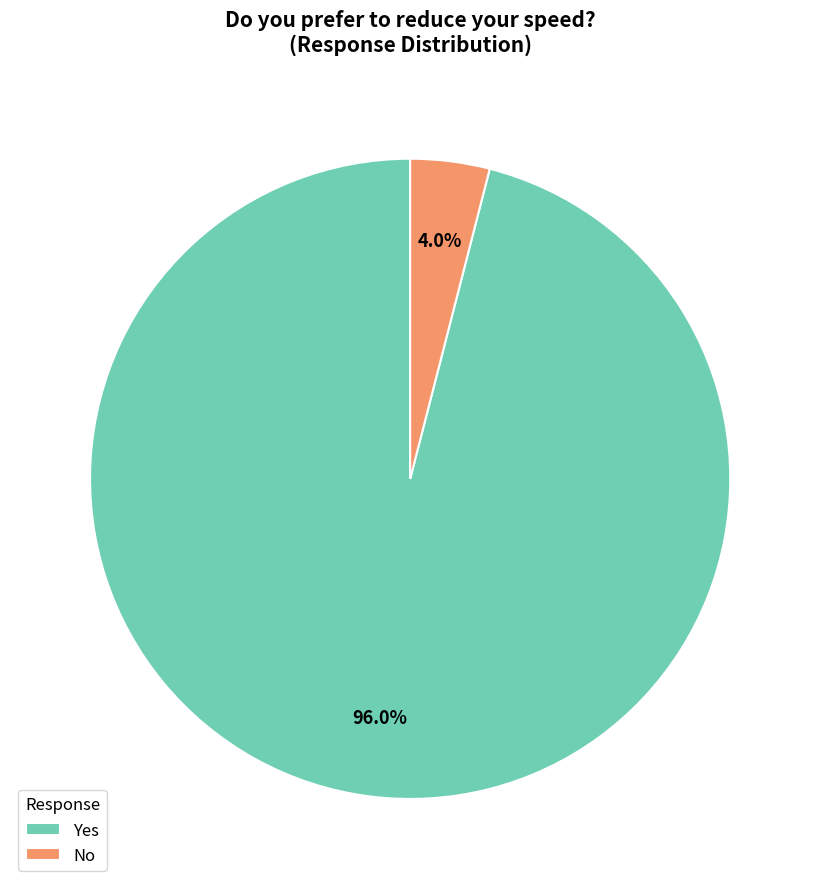

Is Yes the majority of the pie?

Yes